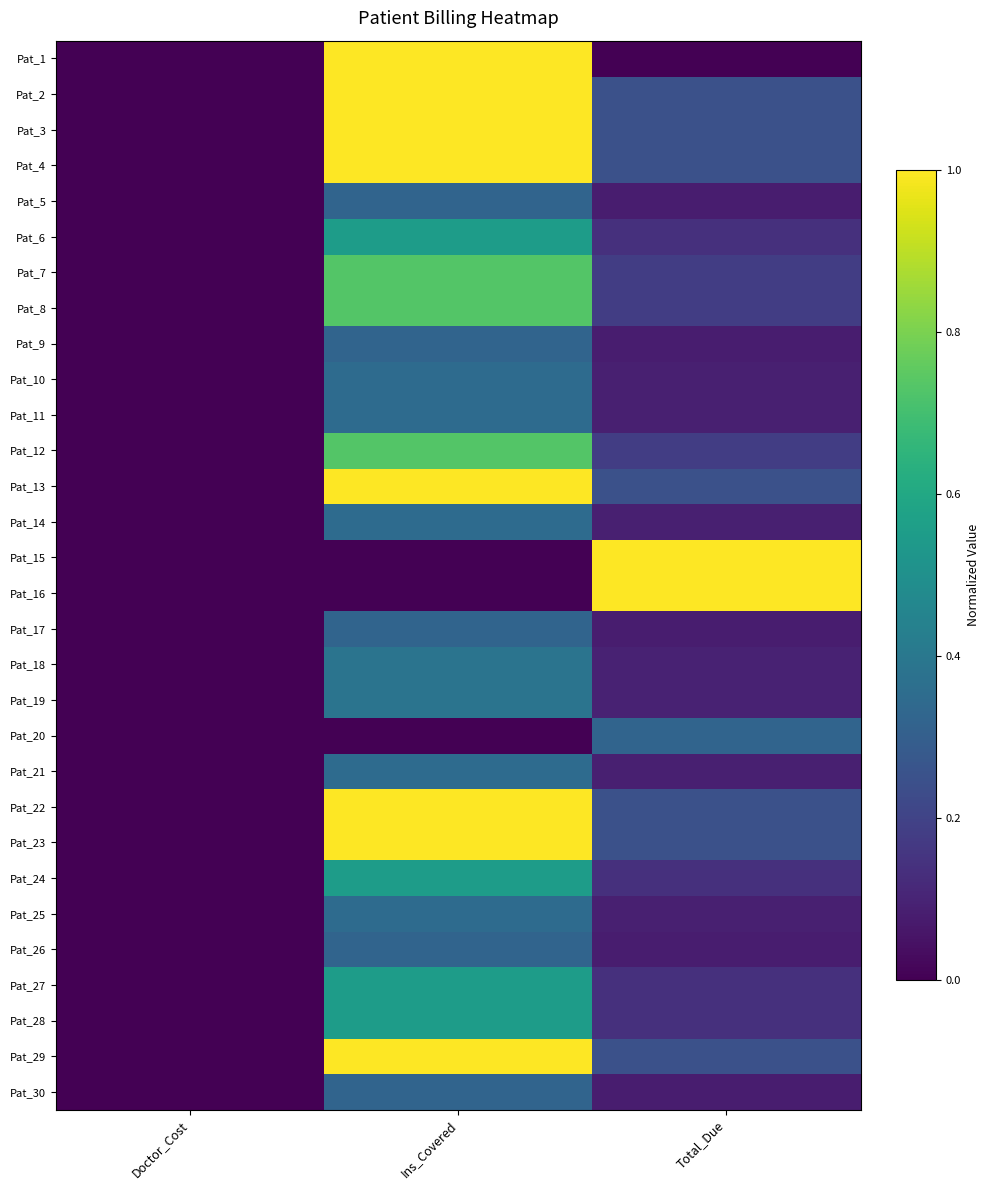

Rank the series at Ins_Covered from highest to lowest value.

Pat_1, Pat_2, Pat_3, Pat_4, Pat_13, Pat_22, Pat_23, Pat_29, Pat_7, Pat_8, Pat_12, Pat_6, Pat_24, Pat_27, Pat_28, Pat_18, Pat_19, Pat_10, Pat_11, Pat_14, Pat_21, Pat_25, Pat_5, Pat_9, Pat_17, Pat_26, Pat_30, Pat_15, Pat_16, Pat_20